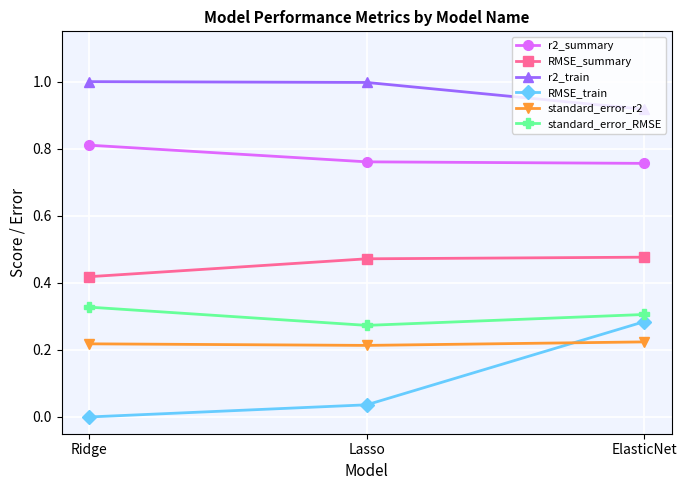

Which series has the largest range (max minus min)?

RMSE_train